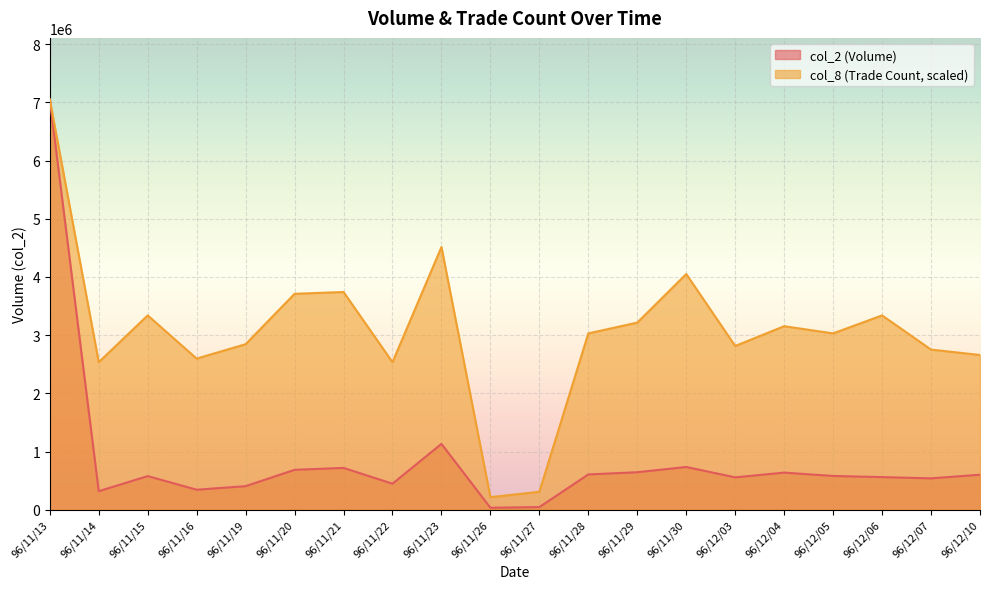

Between 96/11/14 and 96/11/23, which is larger?

96/11/23